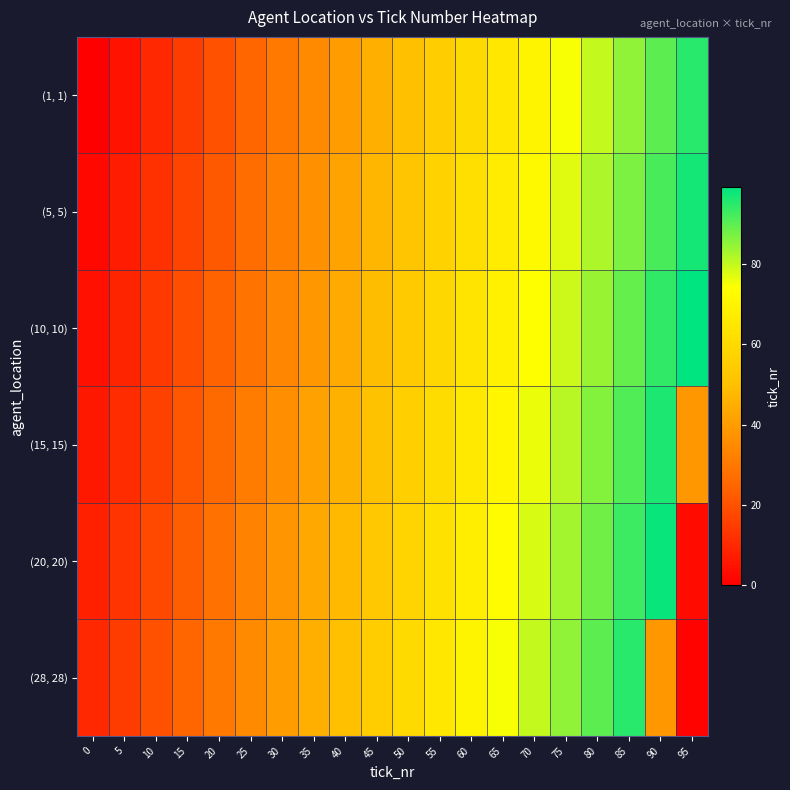

At which category is the sum across all series the highest?

85